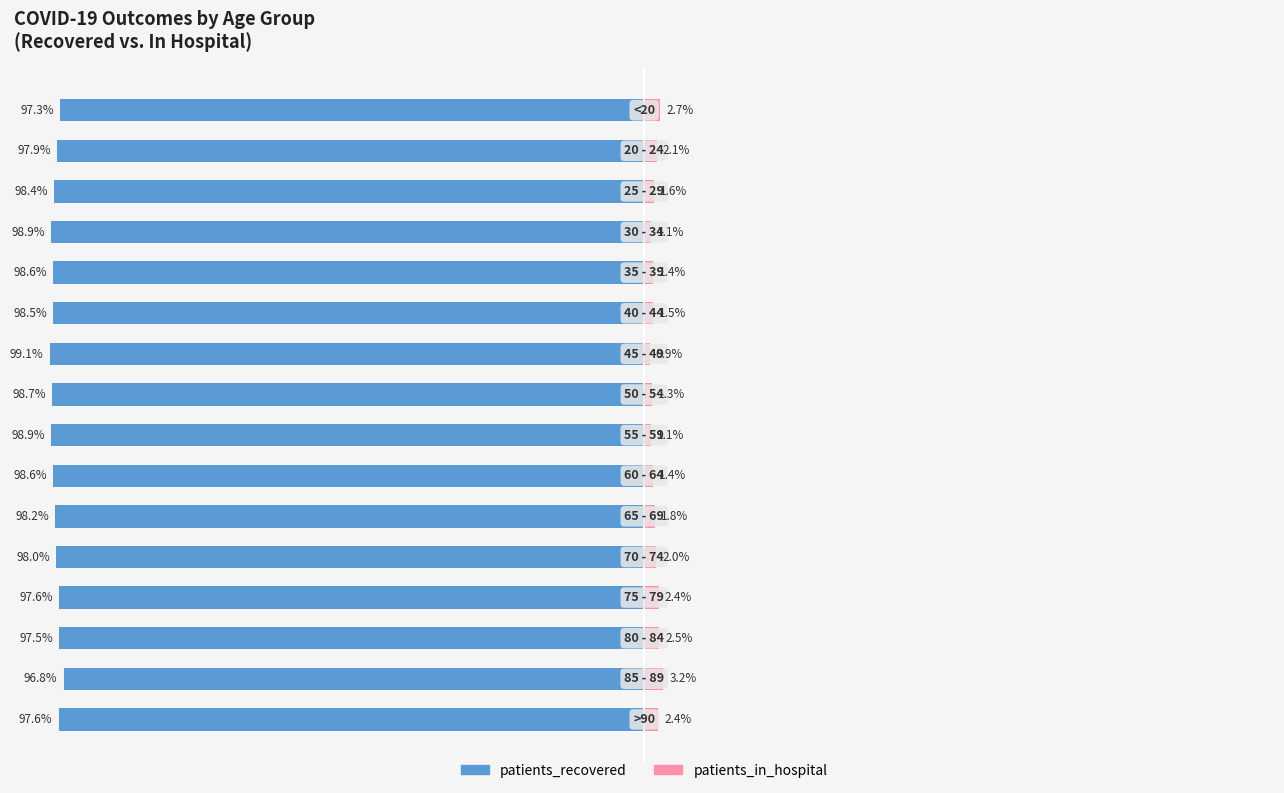

What is the value of the patients_in_hospital bar at the 5th from the left?

1.4